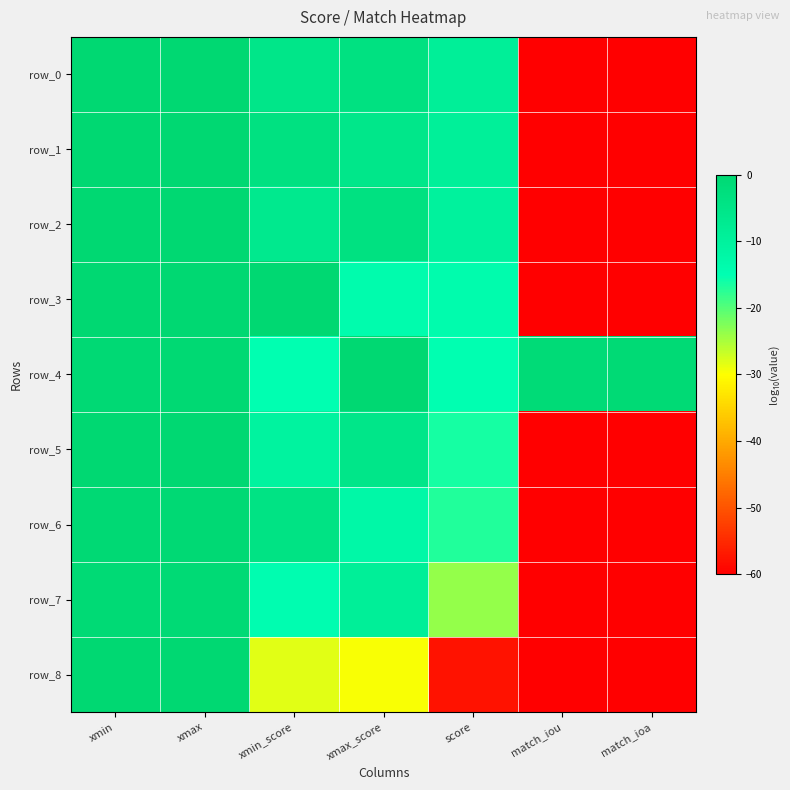

What is the difference between the second highest and minimum values in the row_3 series?

59.9